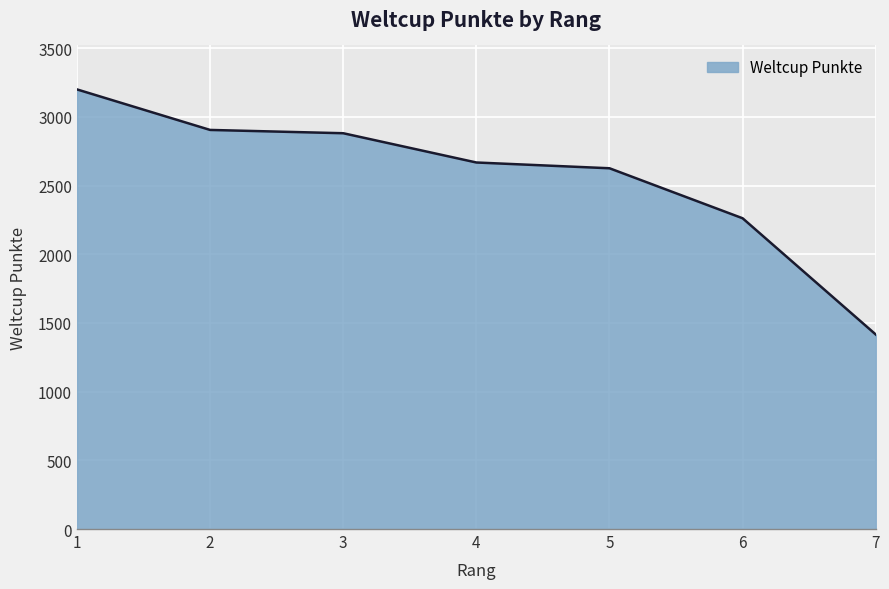

What is the difference between the maximum and minimum values?

1784